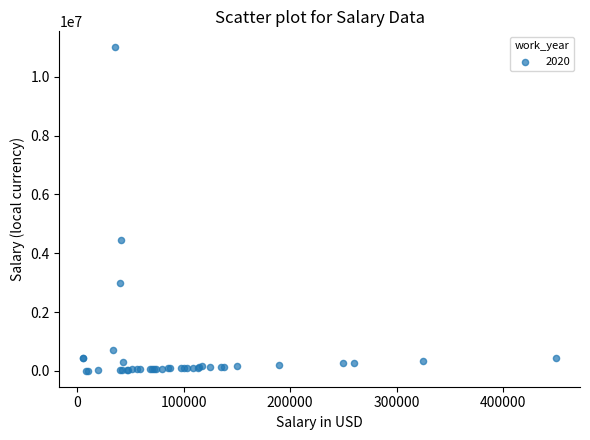

What Y value in the scatter plot is closest to 5504000?

4450000